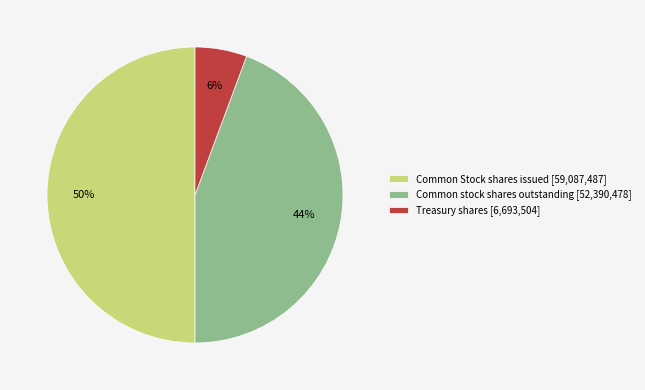

Which category has the smallest portion of the pie?

Treasury shares